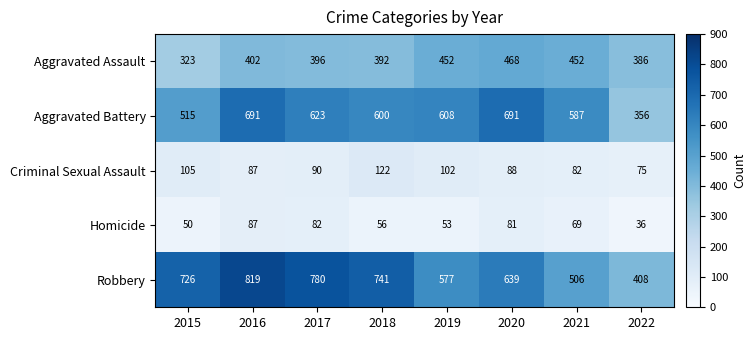

Rank the series by their maximum value, from lowest to highest.

Homicide, Criminal Sexual Assault, Aggravated Assault, Aggravated Battery, Robbery